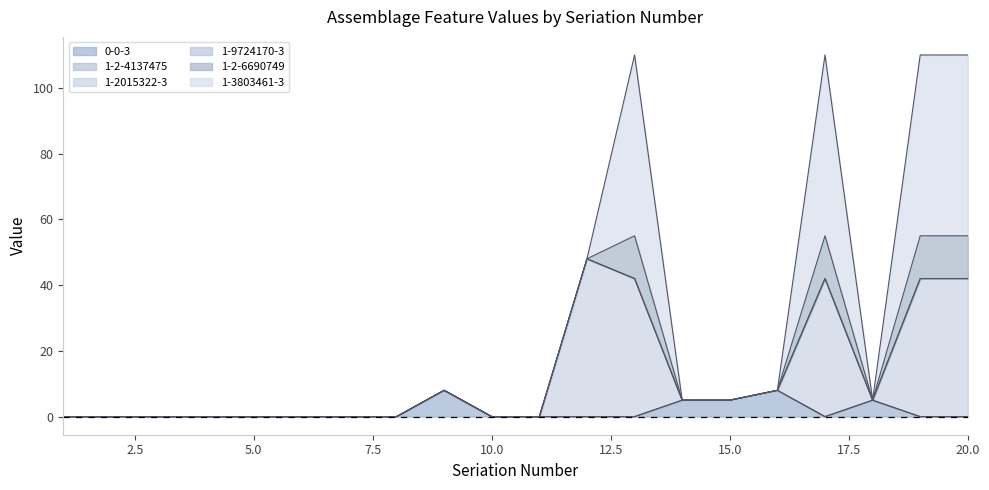

How many positive values does the 1-2-6690749 series have?

4